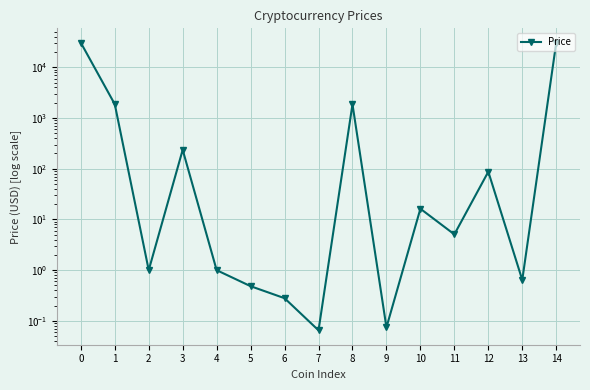

List the labels in order of value, smallest first.

7, 9, 6, 5, 13, 2, 4, 11, 10, 12, 3, 8, 1, 14, 0